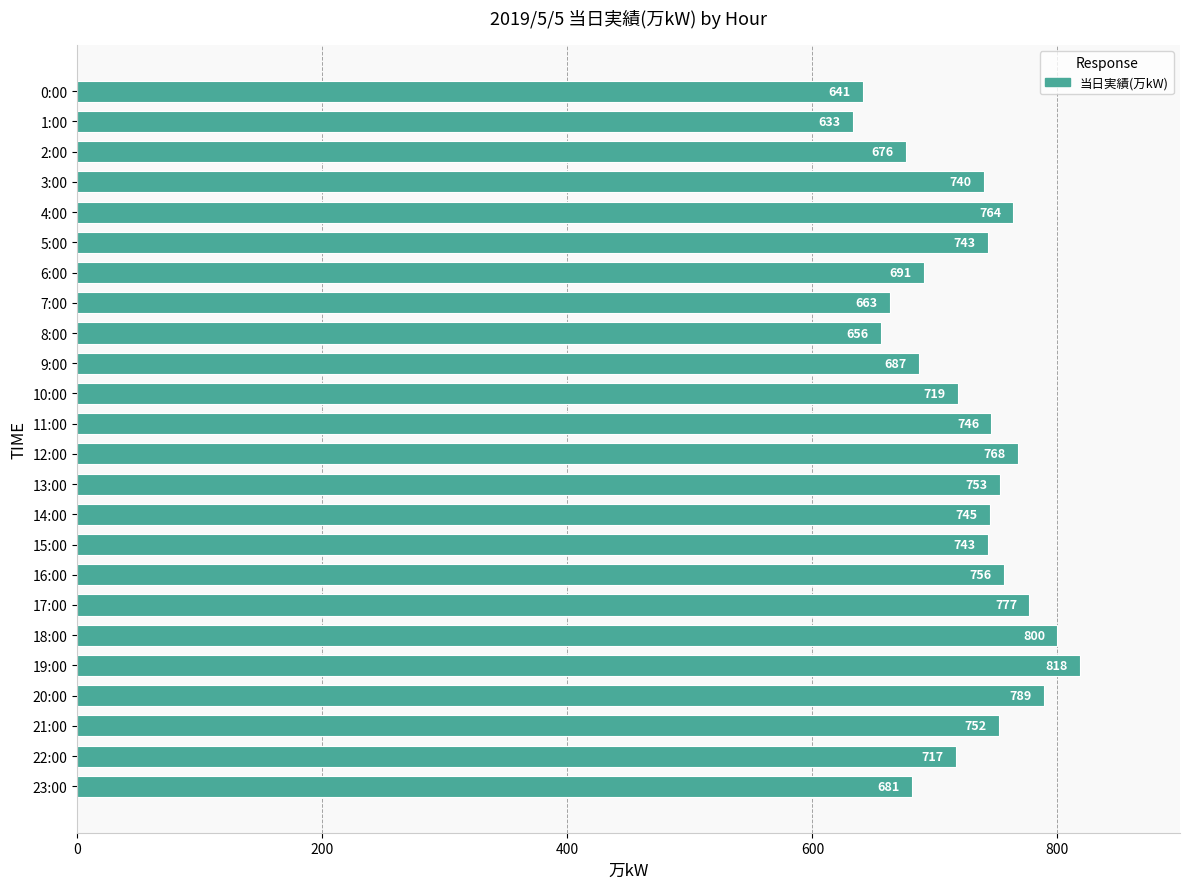

What is the sum of the values at 0:00 and 14:00?

1386